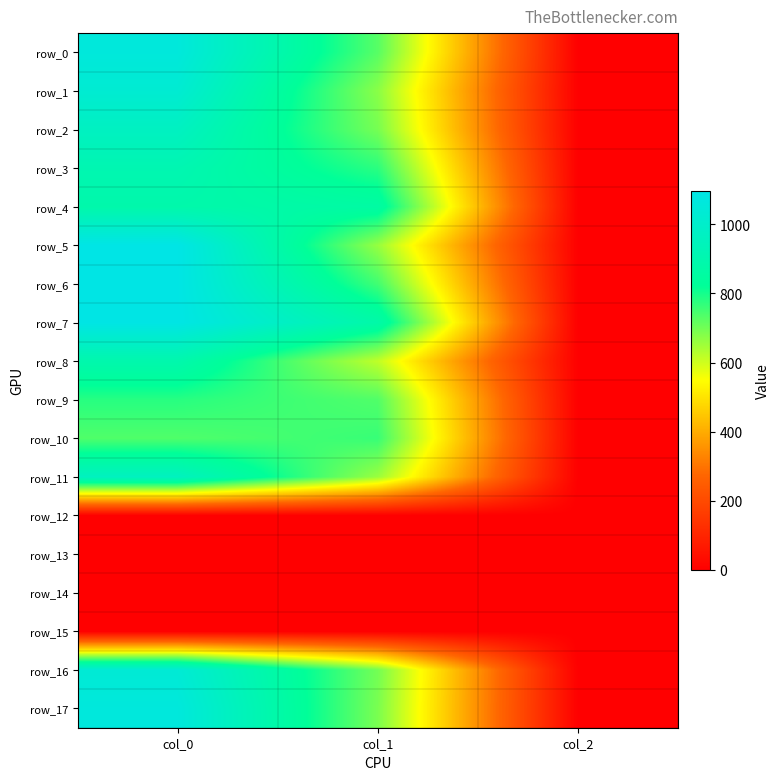

At how many categories does at least one series exceed 479?

2